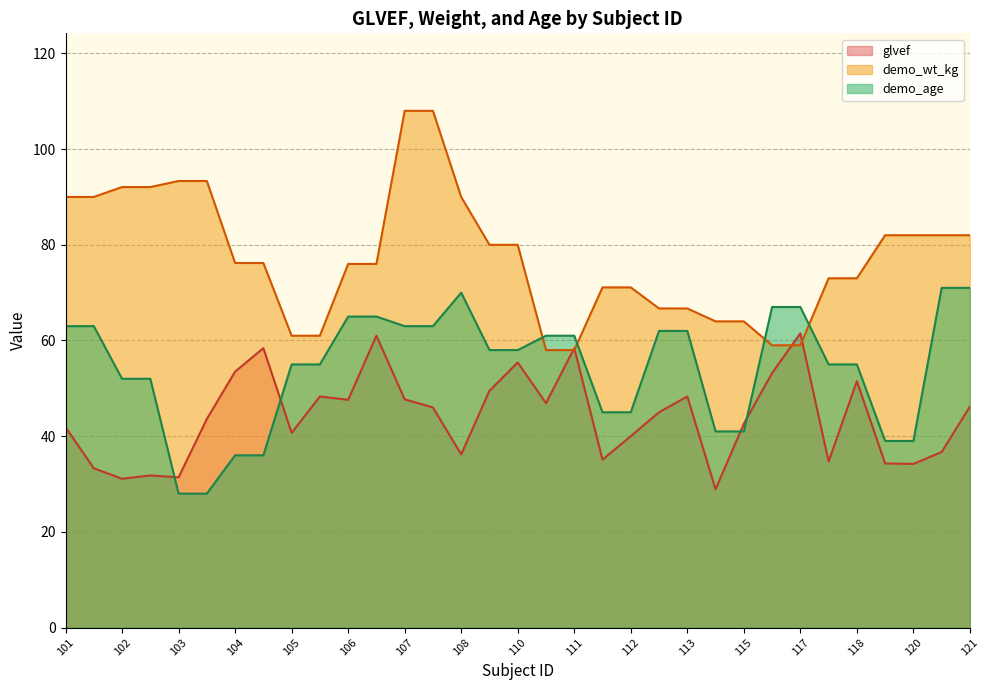

How many data points in demo_age are less than 58?

16